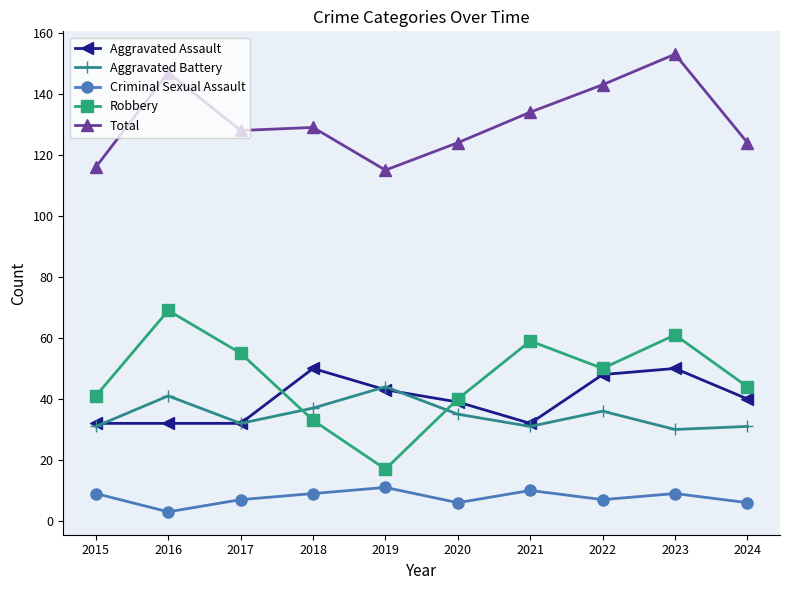

List the series in order of their peak value, highest first.

Total, Robbery, Aggravated Assault, Aggravated Battery, Criminal Sexual Assault